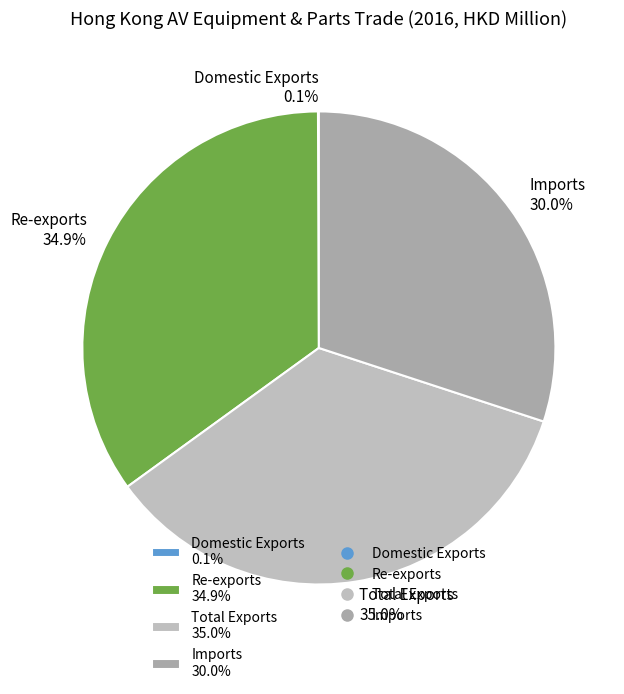

The Total Exports slice represents 35% of the pie. True or false?

True